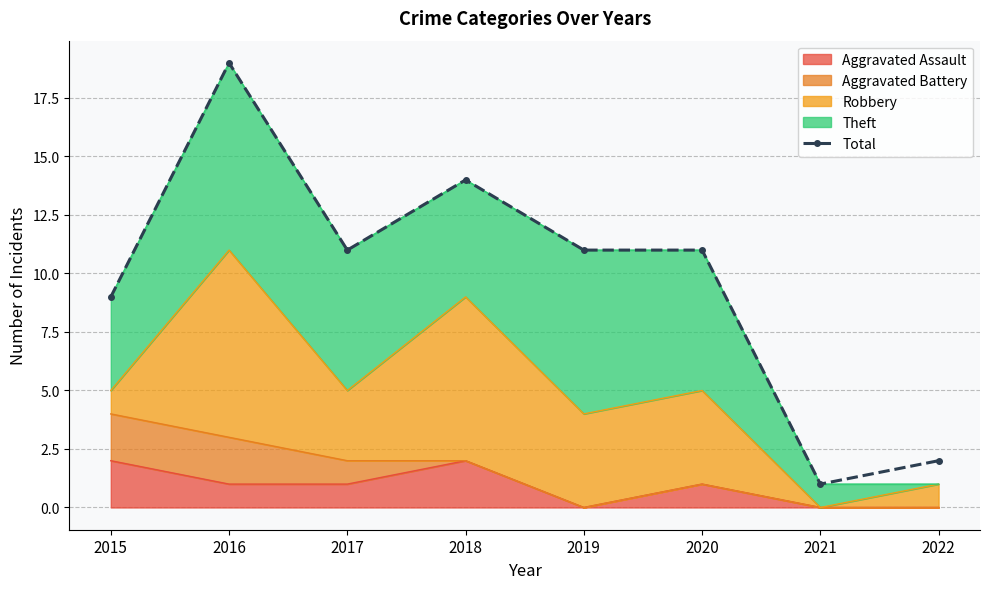

How many values are below 11?

3